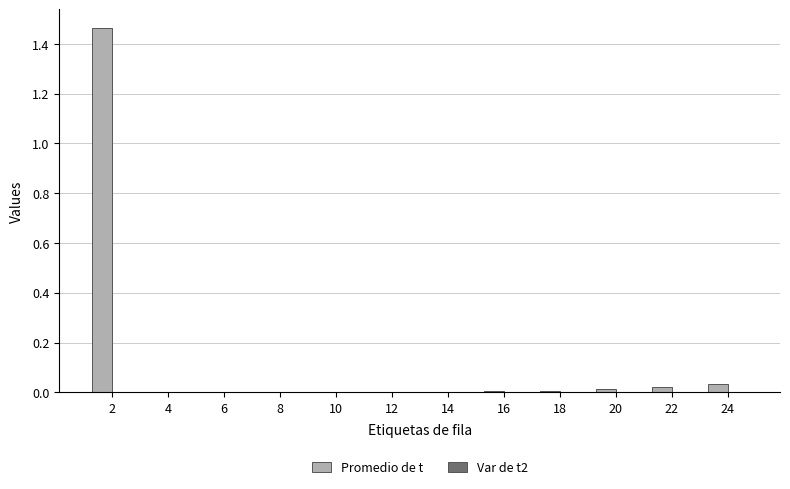

At which category is the sum across all series the highest?

2